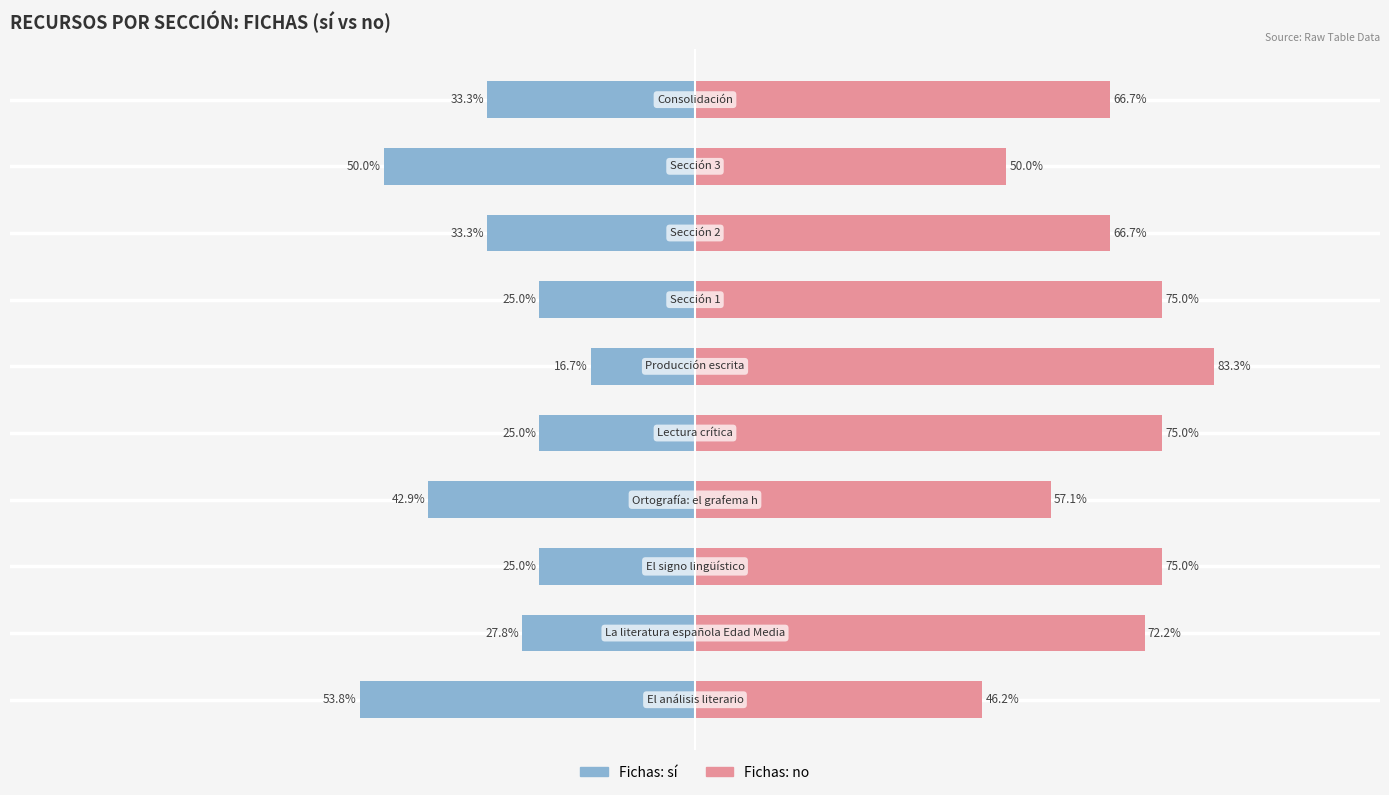

Reading right to left, list all the values displayed in this chart.

sí: 9=-33.3	8=-50.0	7=-33.3	6=-25.0	5=-16.7	4=-25.0	3=-42.9	2=-25.0	1=-27.8	0=-53.8
no: 9=66.7	8=50.0	7=66.7	6=75.0	5=83.3	4=75.0	3=57.1	2=75.0	1=72.2	0=46.2